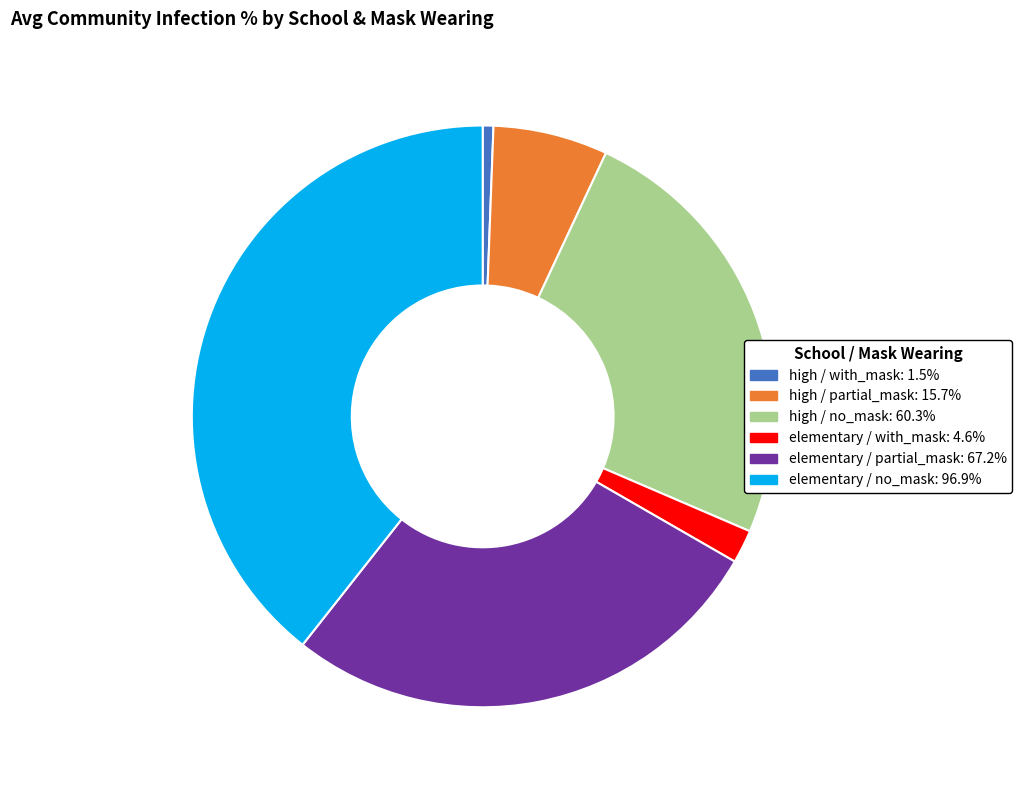

Do elementary / partial_mask and high / no_mask together represent more than half of the pie?

Yes